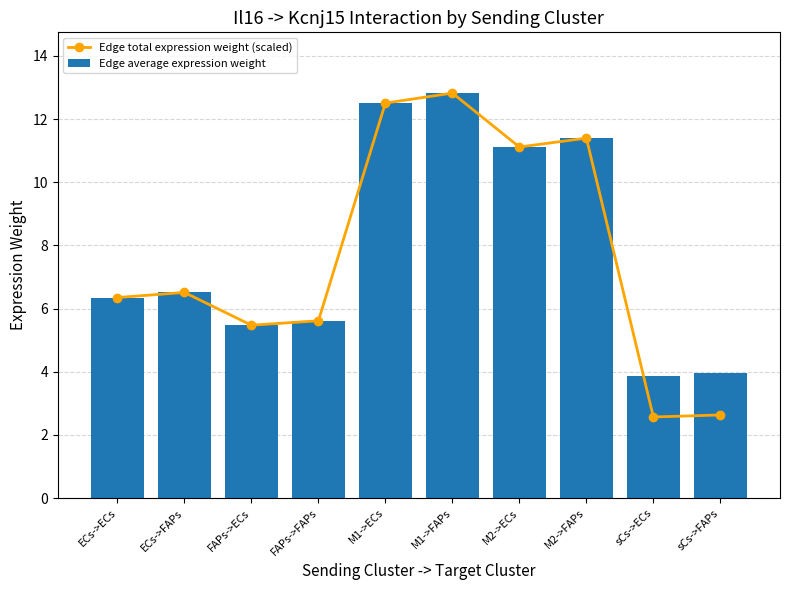

Where is Edge total expression weight (scaled) nearest to the value 7?

ECs->FAPs